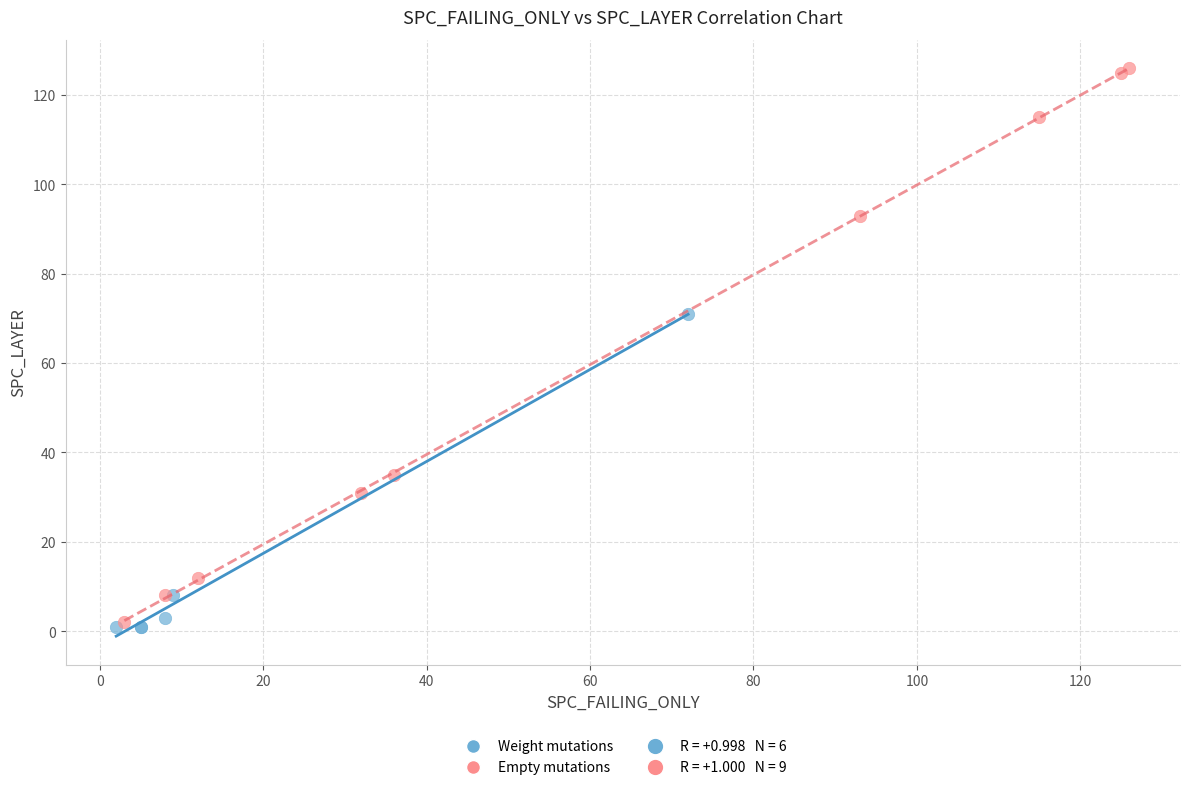

Which series reaches the maximum Y coordinate?

Empty mutations